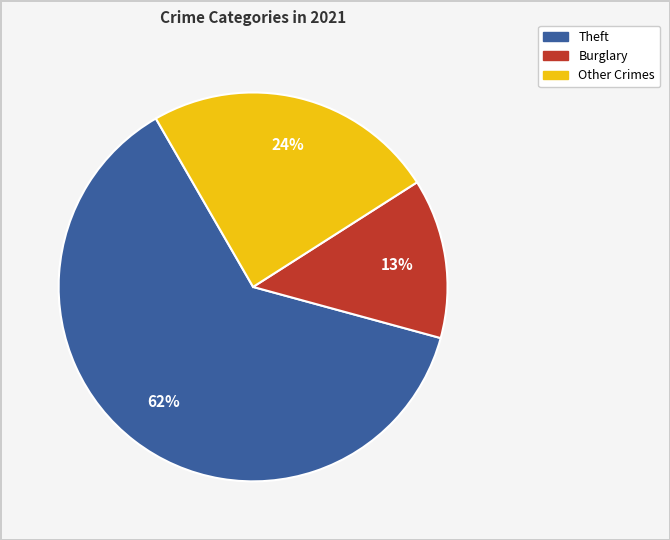

Is there a majority slice in this chart?

Yes